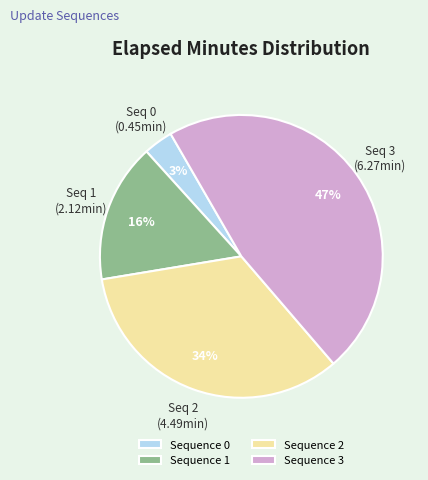

Approximately how many times larger is the value at Sequence 2 compared to Sequence 3?

0.7